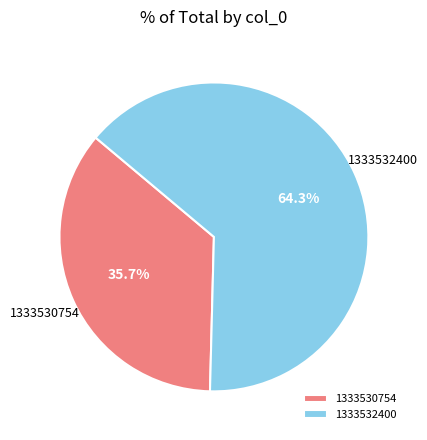

Approximately how many times larger is the value at 1333532400 compared to 1333530754?

1.8